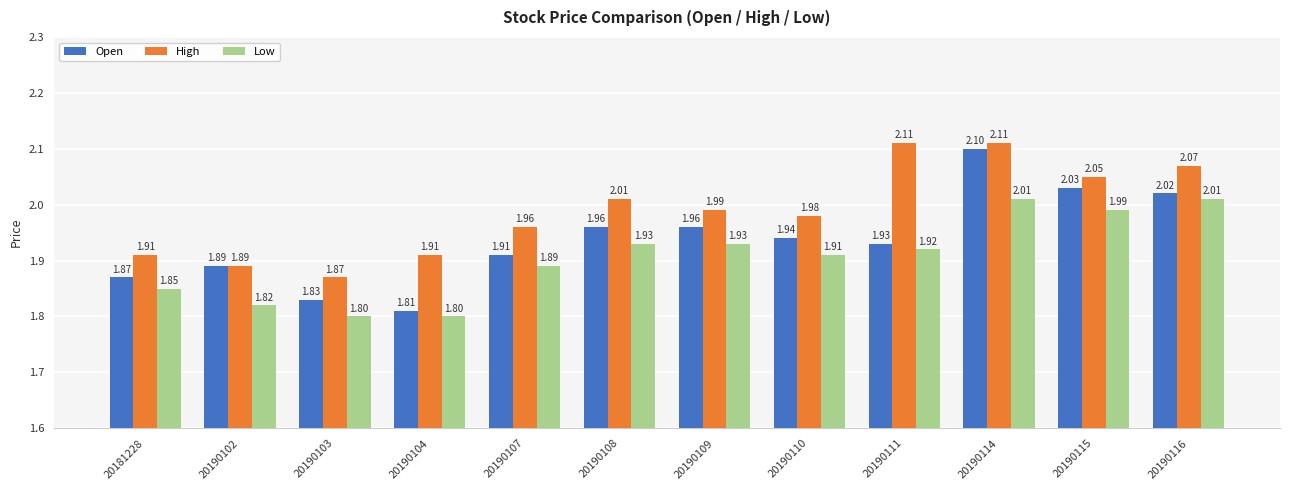

List the series in order of their peak value, lowest first.

Low, Open, High